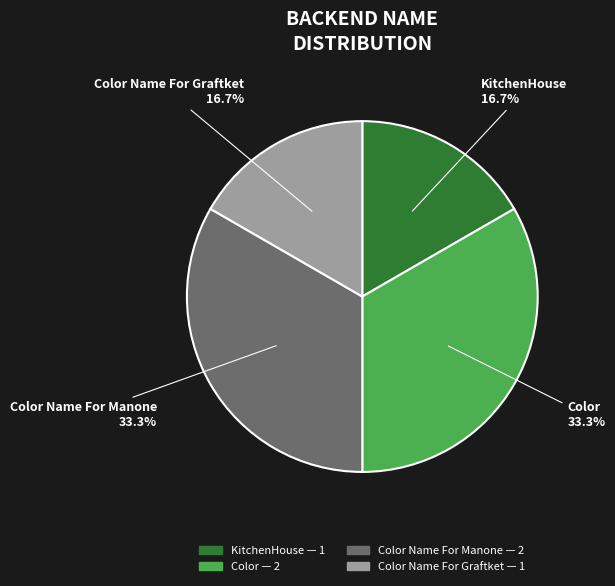

To the nearest percent, what is the average slice percentage?

25%